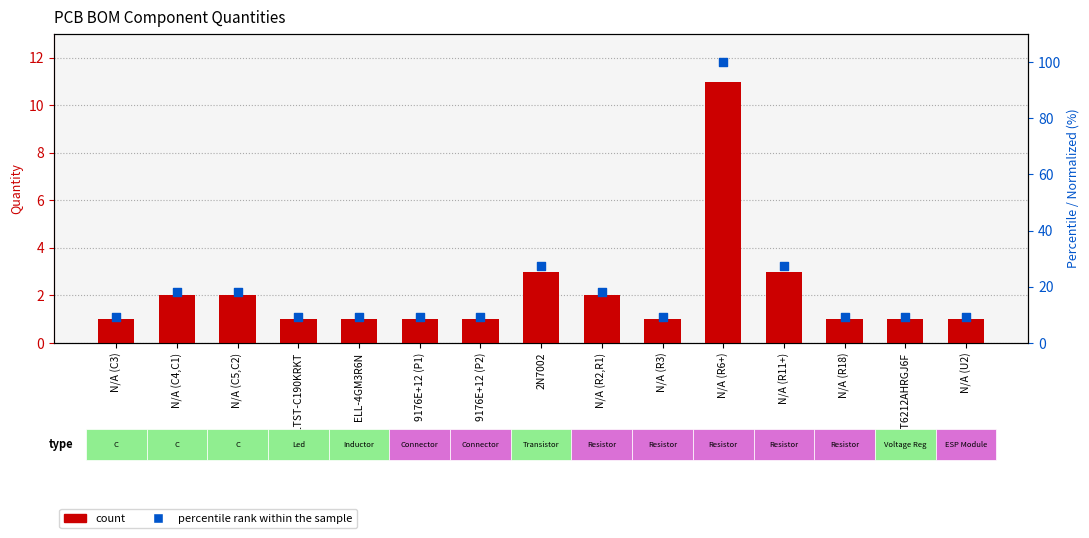

At which category is the sum across all series the highest?

N/A (R6+)